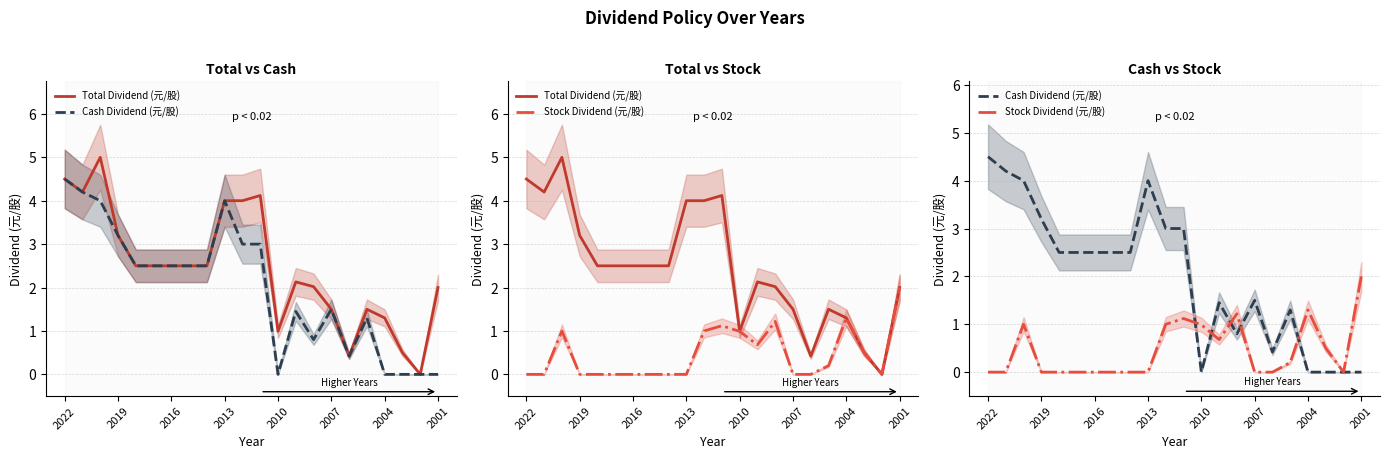

What is the difference between the Cash Dividend (元/股) values at 9 and 8?

1.5